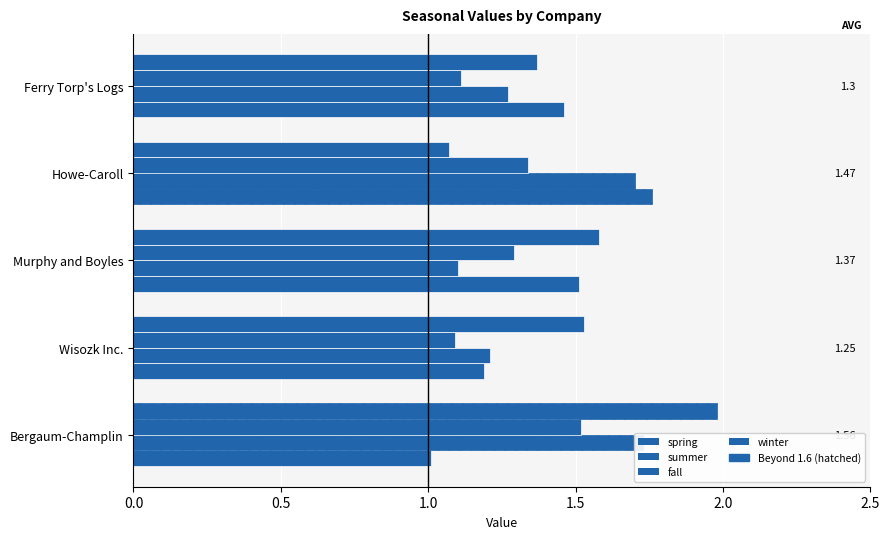

Reading right to left, extract all data points from this chart.

spring: Ferry Torp's Logs=1.5	Howe-Caroll=1.8	Murphy and Boyles=1.5	Wisozk Inc.=1.2	Bergaum-Champlin=1.0
summer: Ferry Torp's Logs=1.3	Howe-Caroll=1.7	Murphy and Boyles=1.1	Wisozk Inc.=1.2	Bergaum-Champlin=1.7
fall: Ferry Torp's Logs=1.1	Howe-Caroll=1.3	Murphy and Boyles=1.3	Wisozk Inc.=1.1	Bergaum-Champlin=1.5
winter: Ferry Torp's Logs=1.4	Howe-Caroll=1.1	Murphy and Boyles=1.6	Wisozk Inc.=1.5	Bergaum-Champlin=2.0